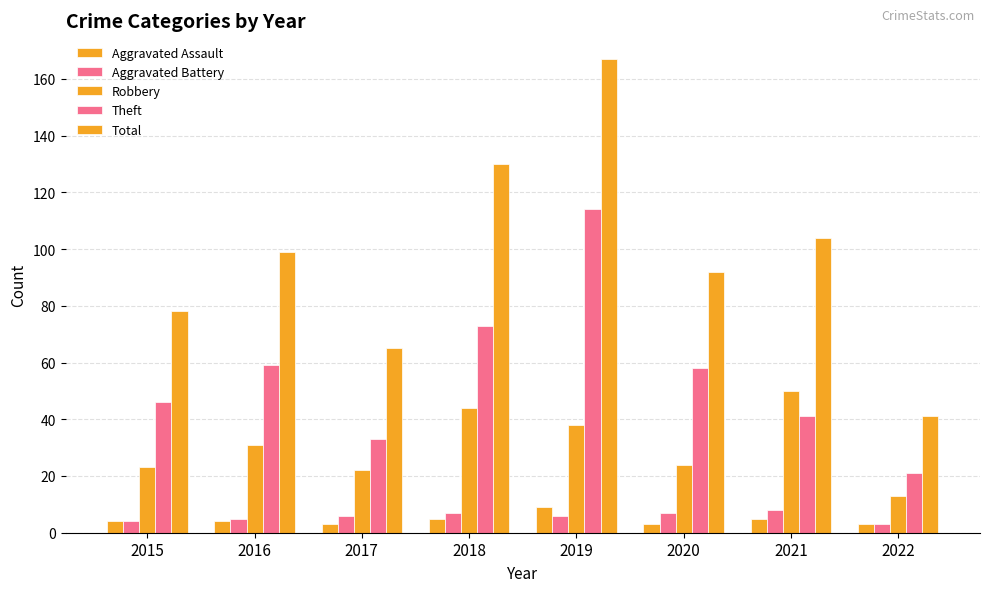

Reading left to right, extract all data points from this chart.

Aggravated Assault: 2015=4	2016=4	2017=3	2018=5	2019=9	2020=3	2021=5	2022=3
Aggravated Battery: 2015=4	2016=5	2017=6	2018=7	2019=6	2020=7	2021=8	2022=3
Robbery: 2015=23	2016=31	2017=22	2018=44	2019=38	2020=24	2021=50	2022=13
Theft: 2015=46	2016=59	2017=33	2018=73	2019=114	2020=58	2021=41	2022=21
Total: 2015=78	2016=99	2017=65	2018=130	2019=167	2020=92	2021=104	2022=41